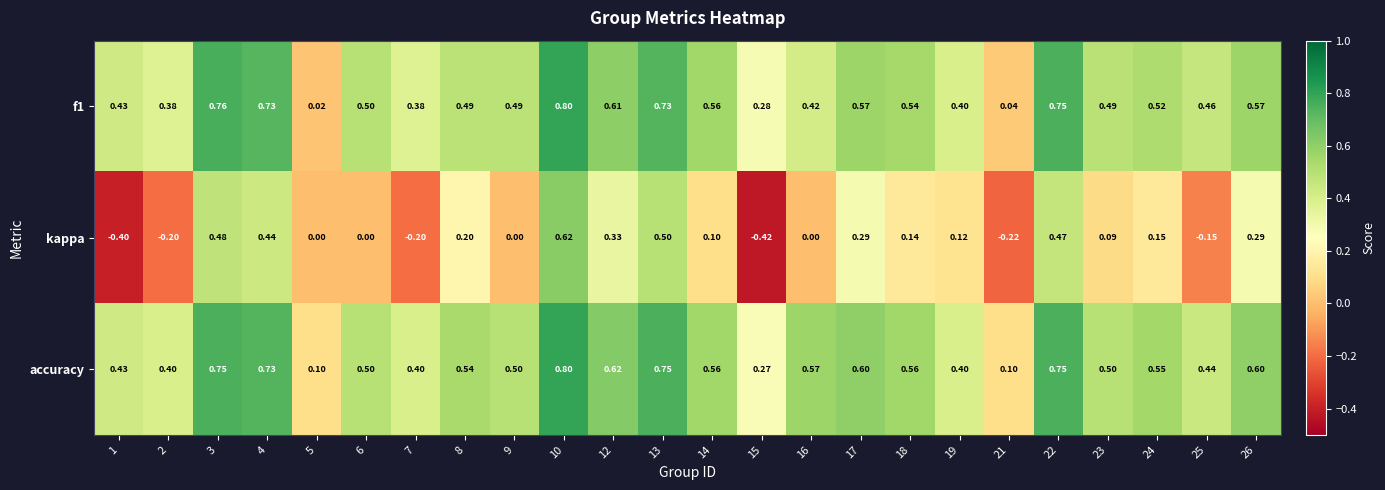

Between 5 and 16, which series saw the biggest shift?

accuracy